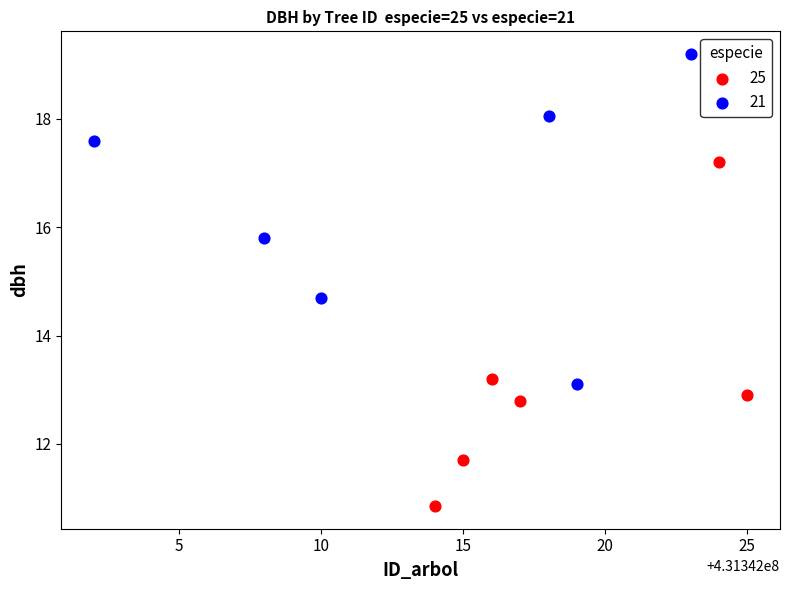

Which series reaches the maximum Y coordinate?

21